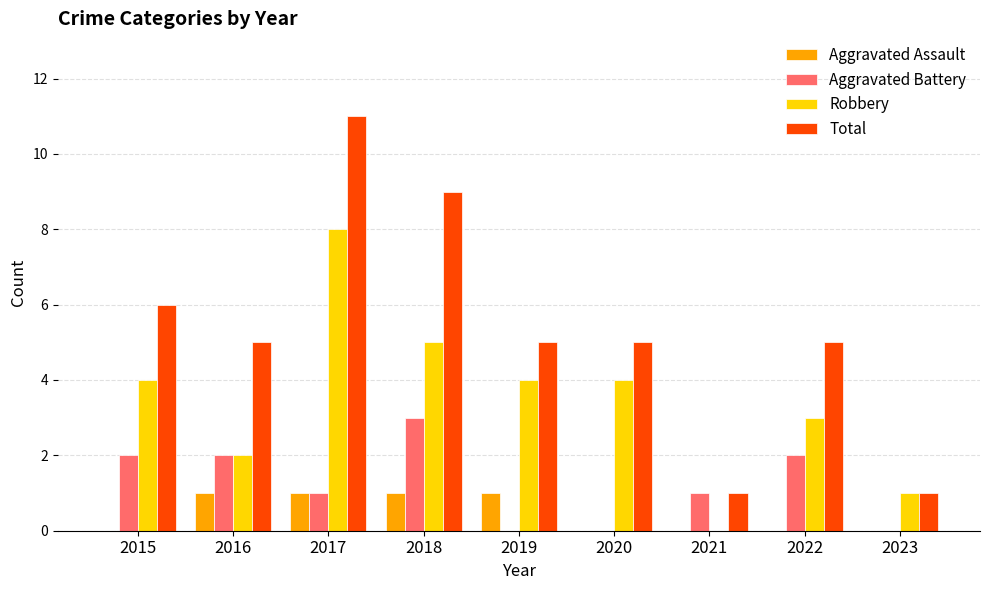

What is the sum of all Robbery values?

31